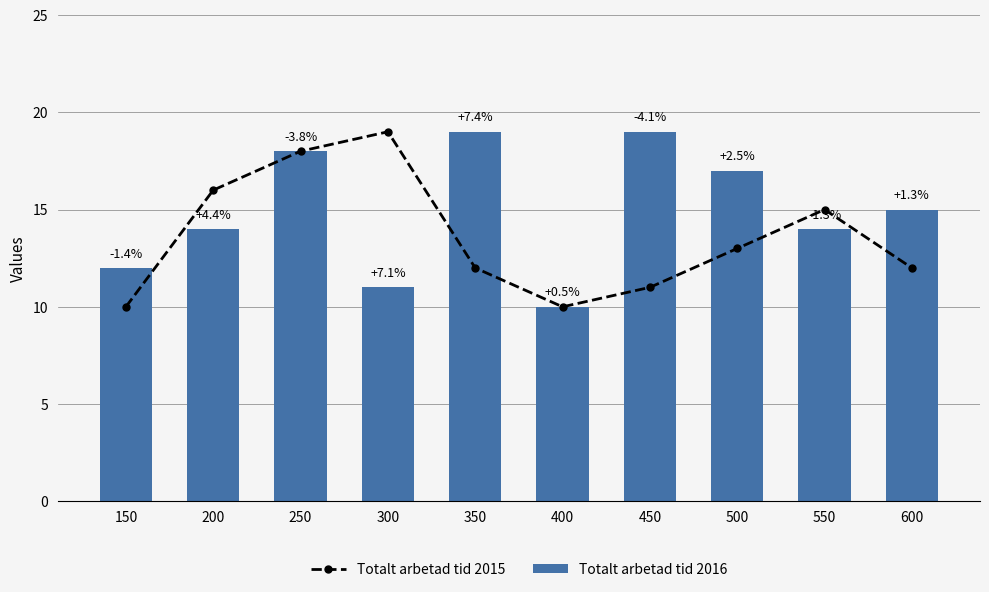

The Totalt arbetad tid 2015 series shows 25 at 200. True or false?

False